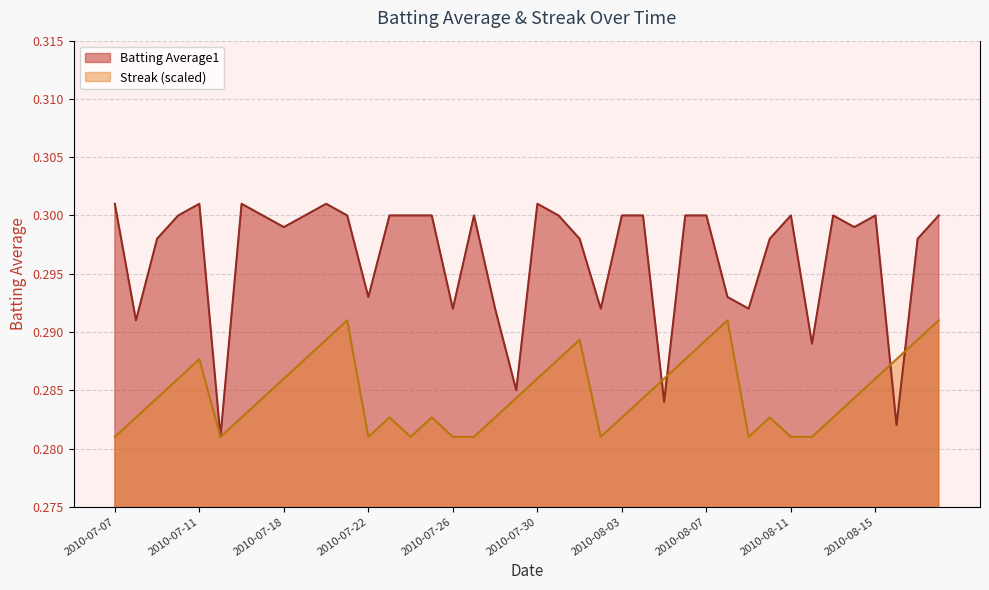

The value of Batting Average1 at 2010-07-30 is 0.1. True or false?

False